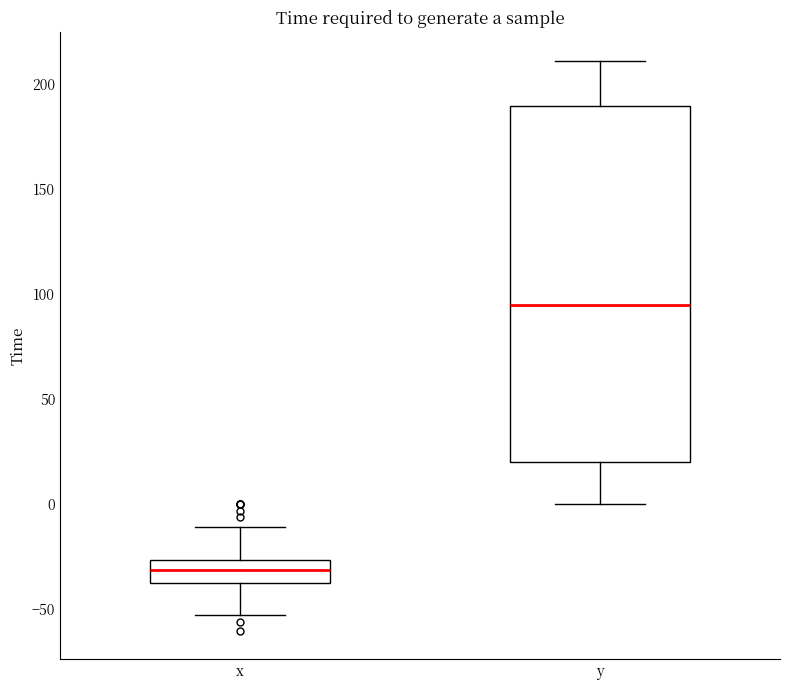

Reading left to right, read every box against the y-axis: the position of its median line, the range the box covers, and the ends of its whiskers. The values are not printed on the chart, so give them approximately, as read against the axis.

x: median -30, box -40 to -25, whiskers -55 to -10
y: median 95, box 20 to 190, whiskers 0 to 210